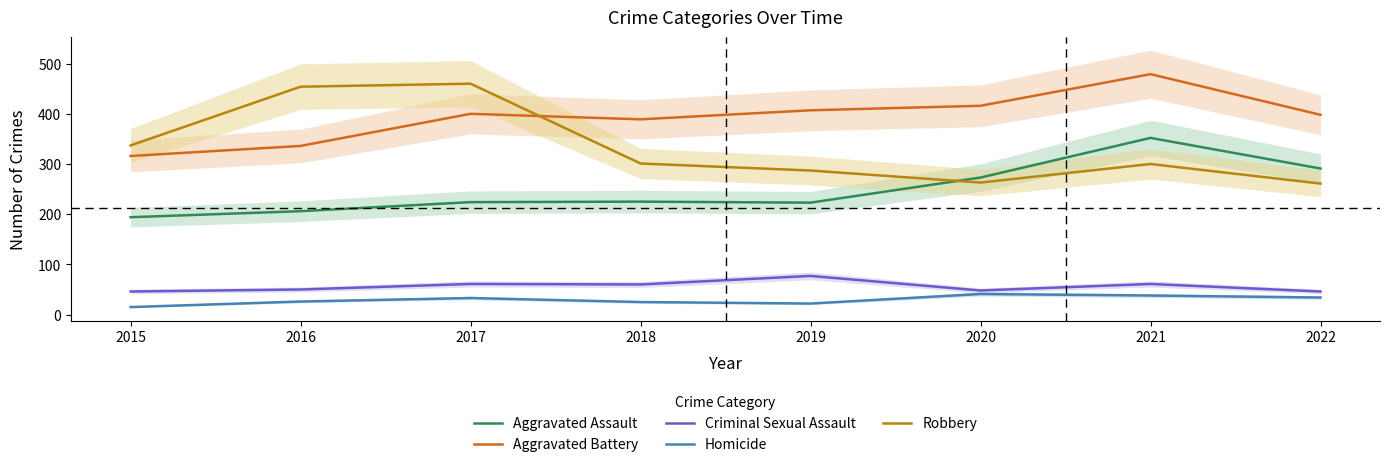

What are all the series names shown in the legend?

Aggravated Assault, Aggravated Battery, Criminal Sexual Assault, Homicide, Robbery